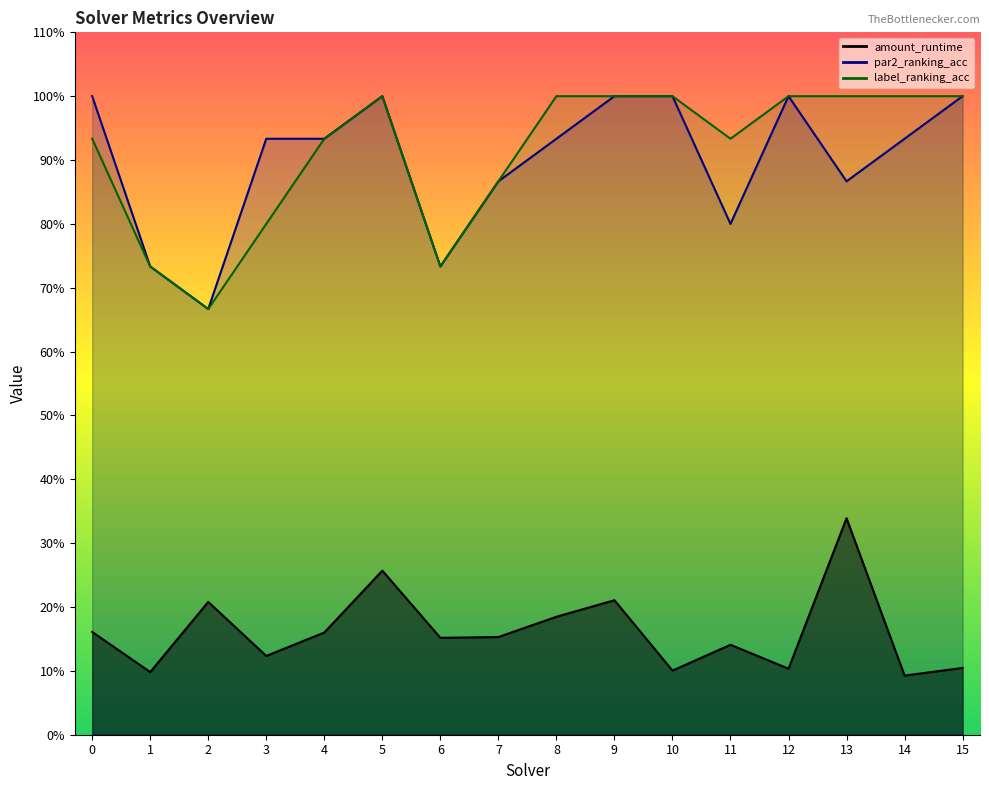

What is the value of the label_ranking_acc point at the 7th from the left?

0.7